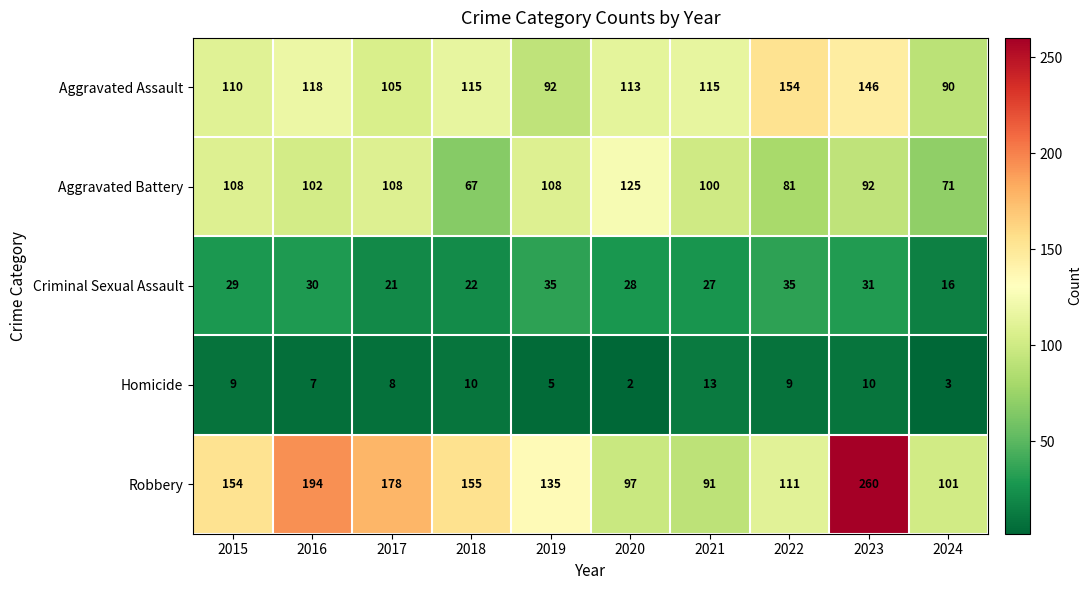

What is the sum of the Homicide values at 2017 and 2019?

13